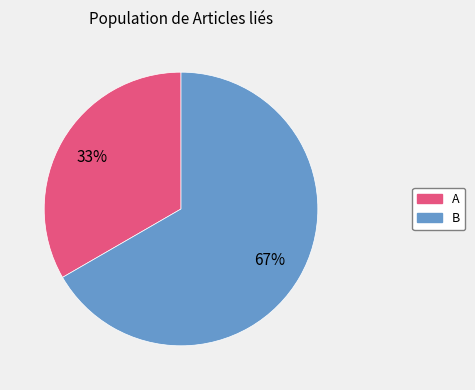

Rank the categories by value from lowest to highest.

A, B